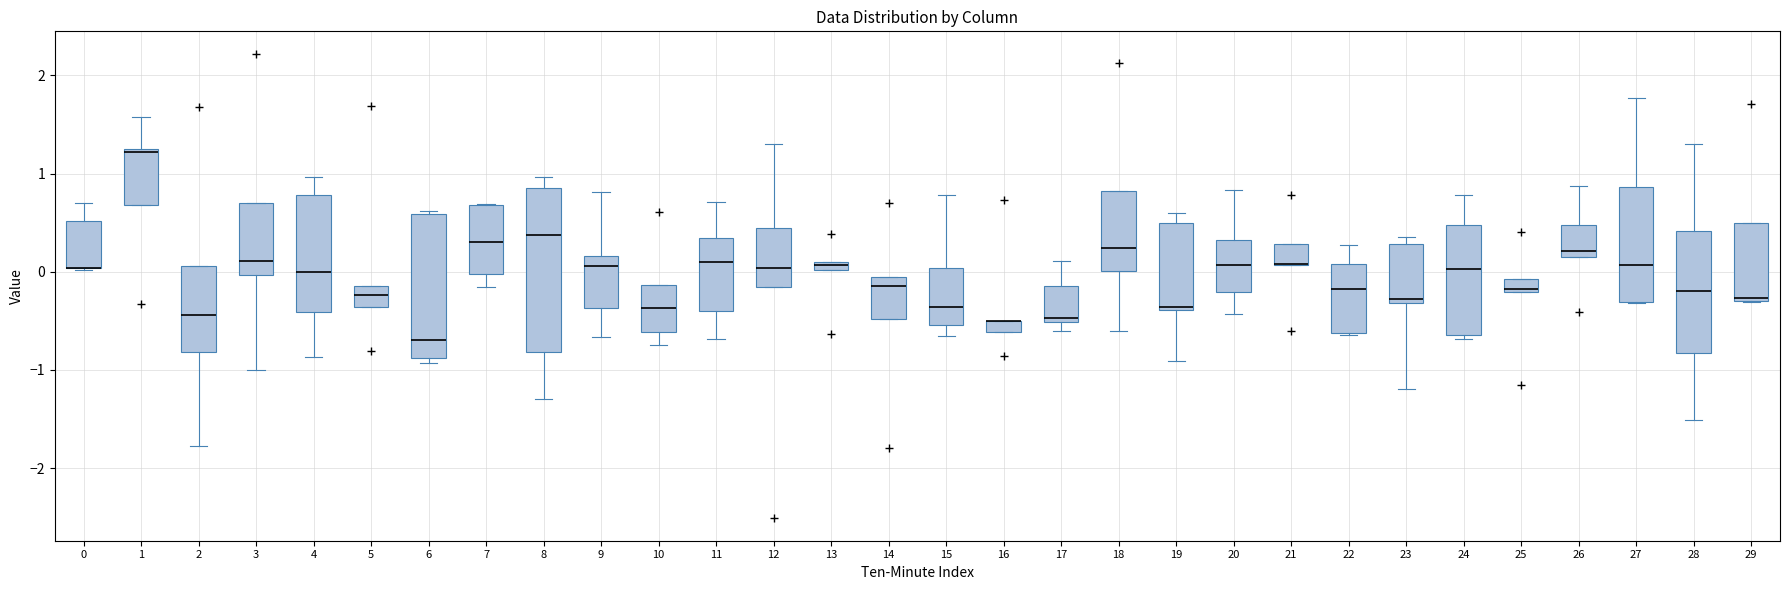

Where does the lower whisker of the box at x = 19 end on the y-axis? The values are not printed on the chart, so give them approximately, as read against the axis.

-0.9